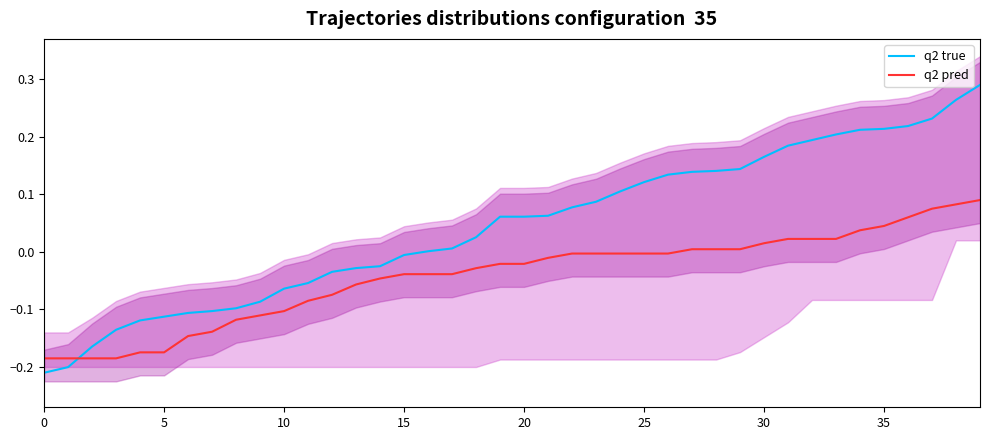

True or false: q2 pred has a value of -0.1 at 9.

True